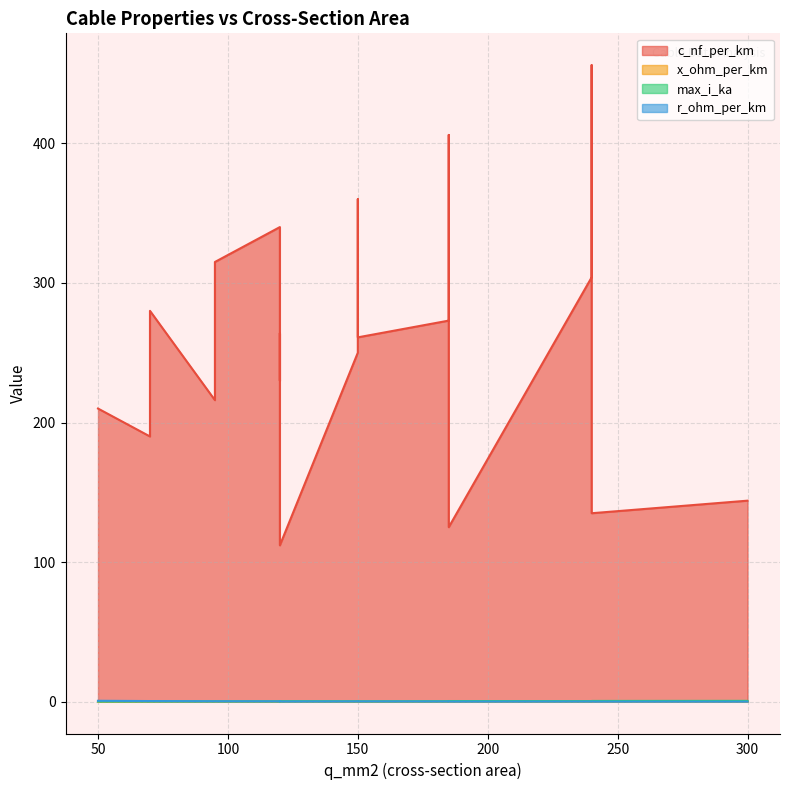

Reading left to right, what are all the values shown in this chart?

c_nf_per_km: 50=210.0	120=264.0	150=261.0	95=216.0	185=273.0	240=304.0	95=315.0	185=406.0	240=456.0	150=250.0	120=230.0	70=190.0	150=360.0	120=340.0	70=280.0	120=112.0	185=125.0	240=135.0	300=144.0
x_ohm_per_km: 50=0.1	120=0.1	150=0.1	95=0.1	185=0.1	240=0.1	95=0.1	185=0.1	240=0.1	150=0.1	120=0.1	70=0.1	150=0.1	120=0.1	70=0.1	120=0.2	185=0.2	240=0.1	300=0.1
max_i_ka: 50=0.1	120=0.2	150=0.3	95=0.3	185=0.4	240=0.4	95=0.2	185=0.4	240=0.4	150=0.3	120=0.3	70=0.2	150=0.3	120=0.3	70=0.2	120=0.4	185=0.5	240=0.5	300=0.6
r_ohm_per_km: 50=0.6	120=0.2	150=0.2	95=0.3	185=0.2	240=0.1	95=0.3	185=0.2	240=0.1	150=0.2	120=0.3	70=0.4	150=0.2	120=0.3	70=0.4	120=0.2	185=0.1	240=0.1	300=0.1